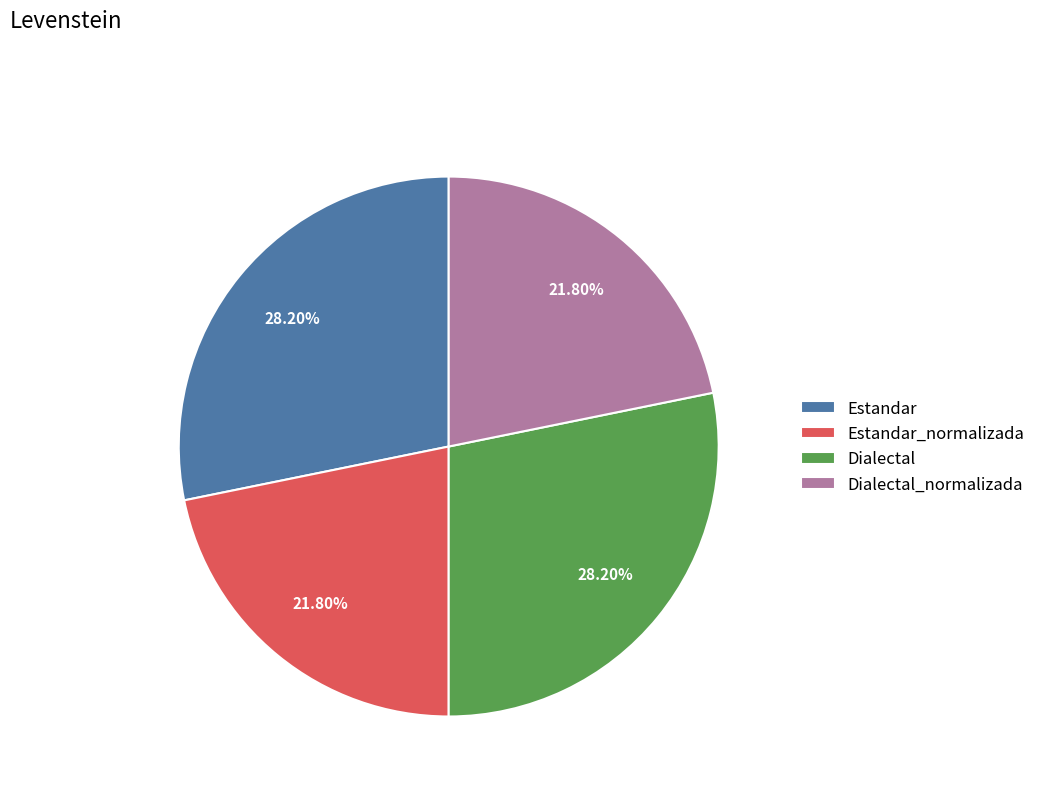

True or false: Estandar accounts for 28% of the total.

True